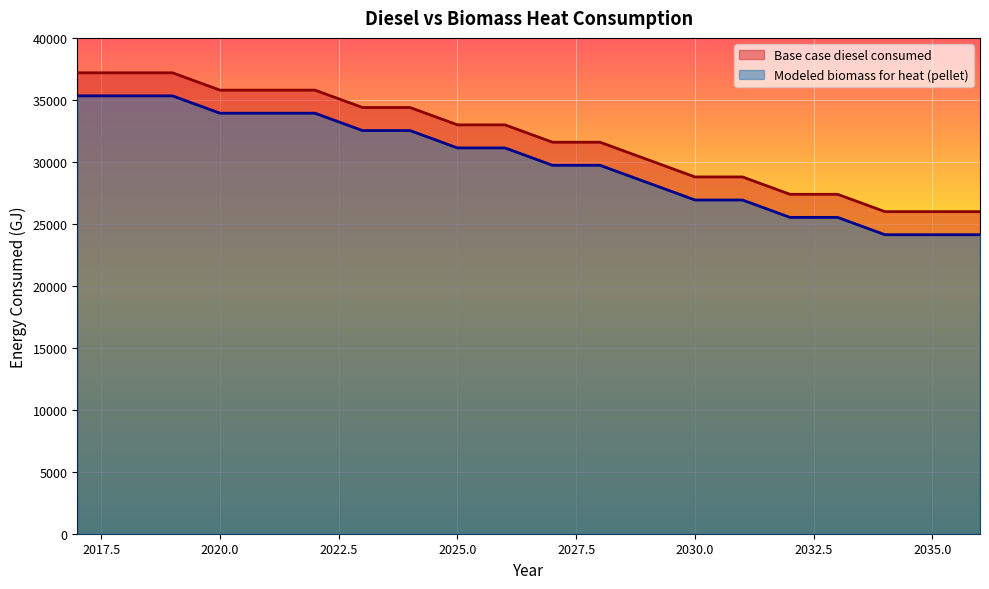

How many data points in Base case diesel consumed are less than 32984?

10